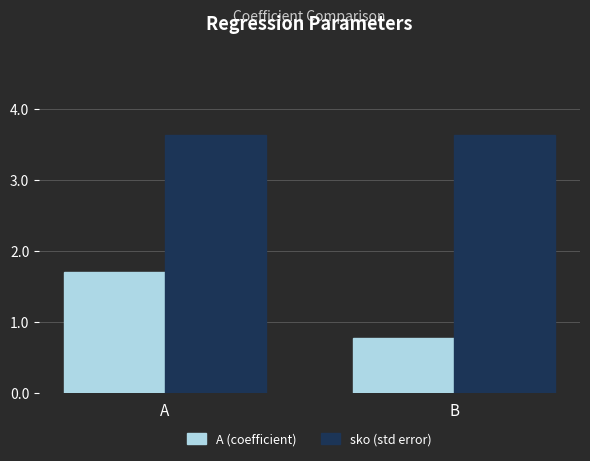

What is the value of the sko (std error) bar at the 1st from the left?

3.6